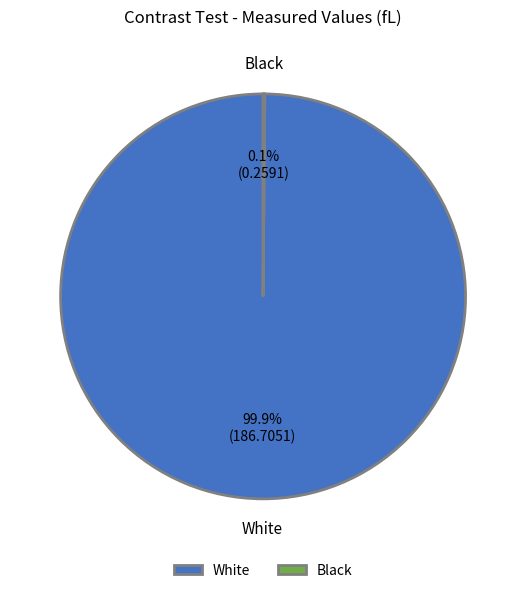

How much of the chart is everything except White?

0.1%